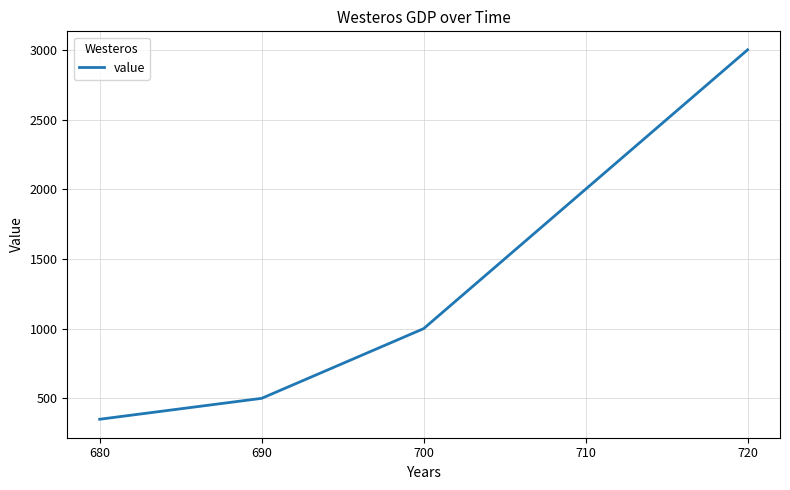

What is the sum of all values?

6850